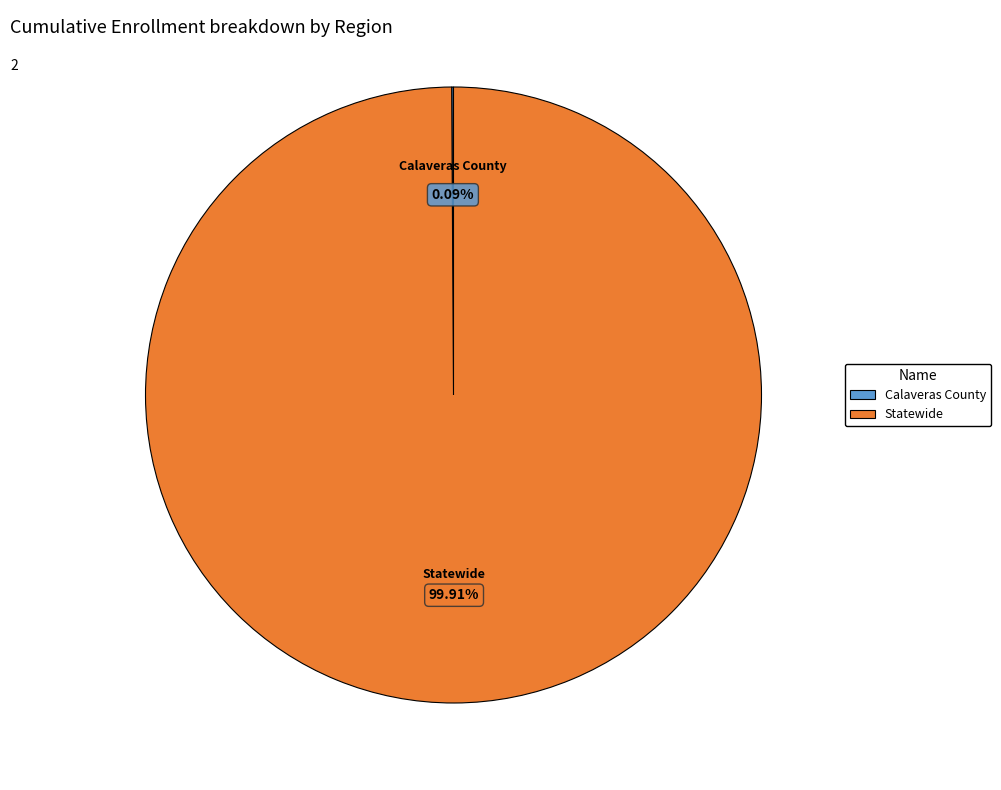

Is there any slice that represents more than half of the pie?

Yes